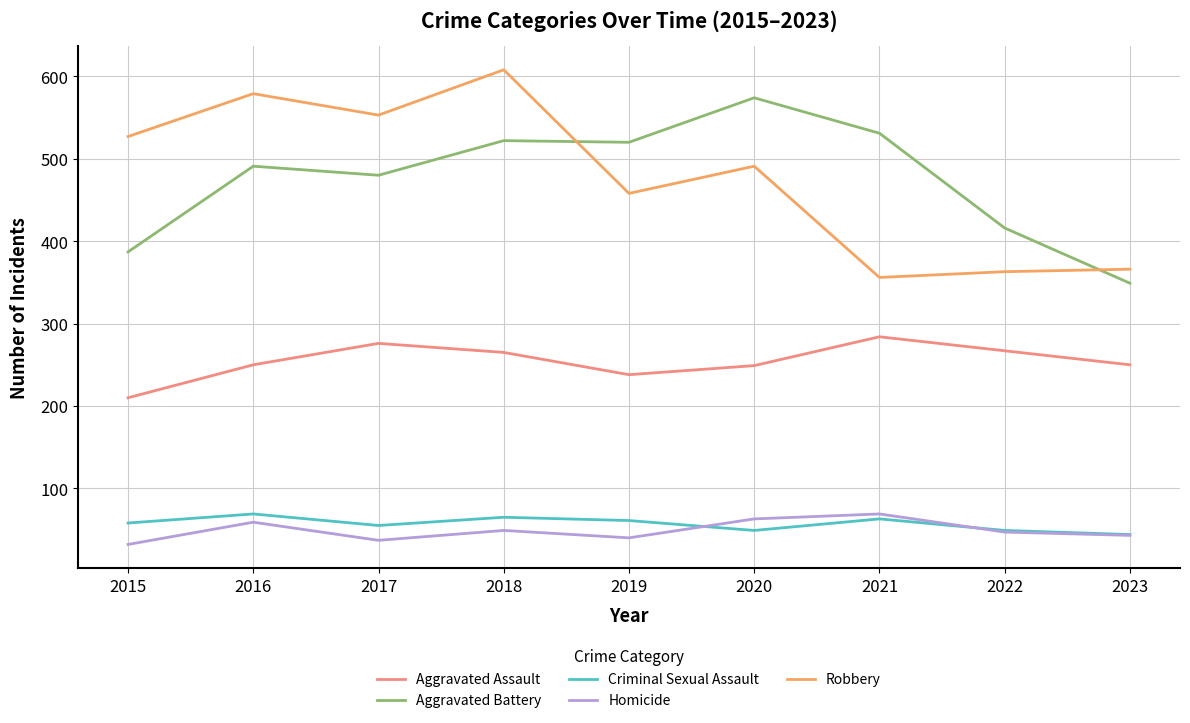

At which category does Robbery reach its first local valley?

2017